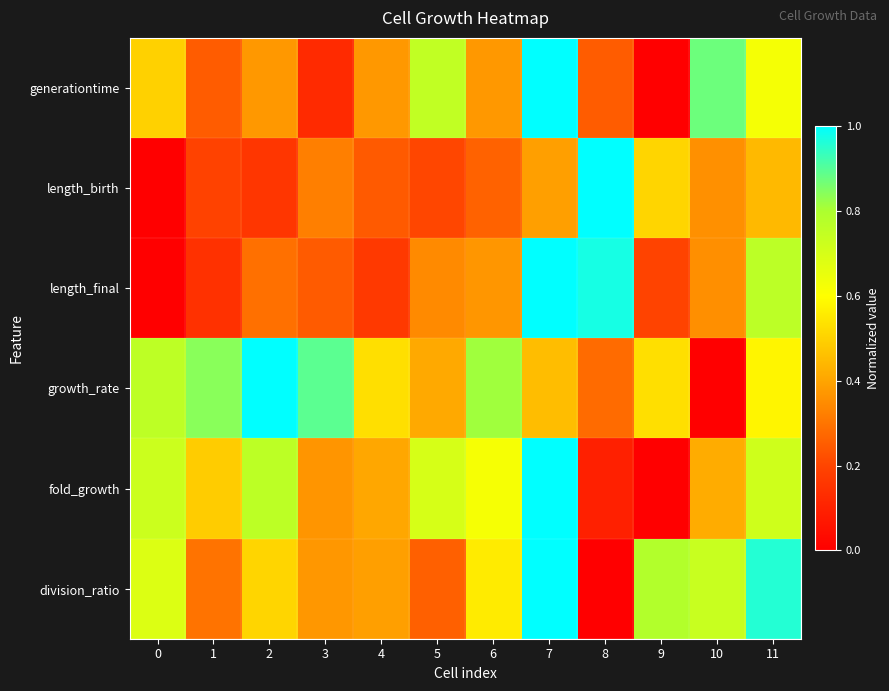

What is the difference between the highest and lowest values at 2?

0.8